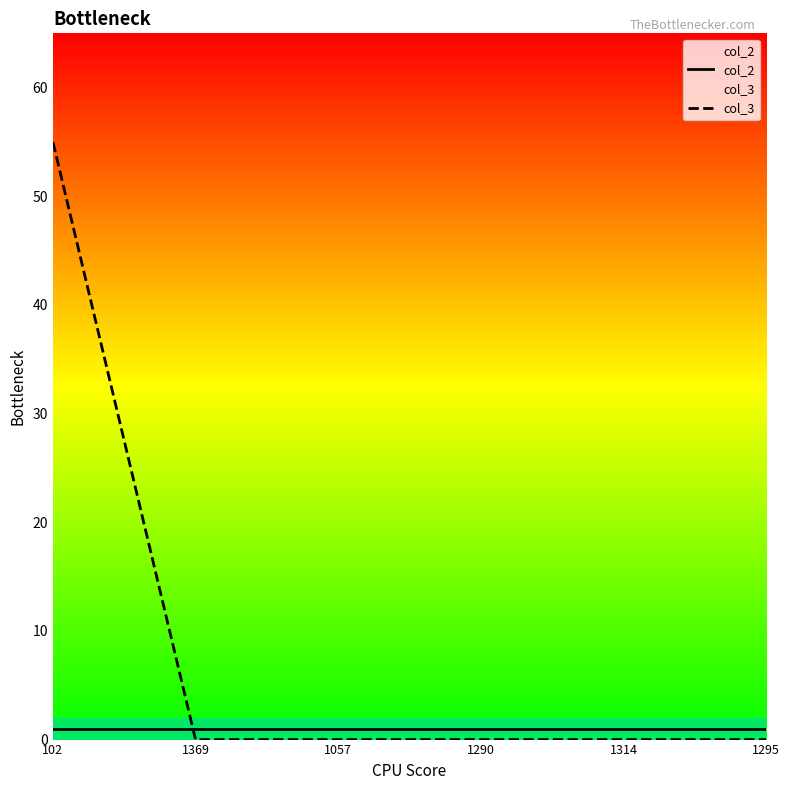

At how many categories does at least one series exceed 16?

1